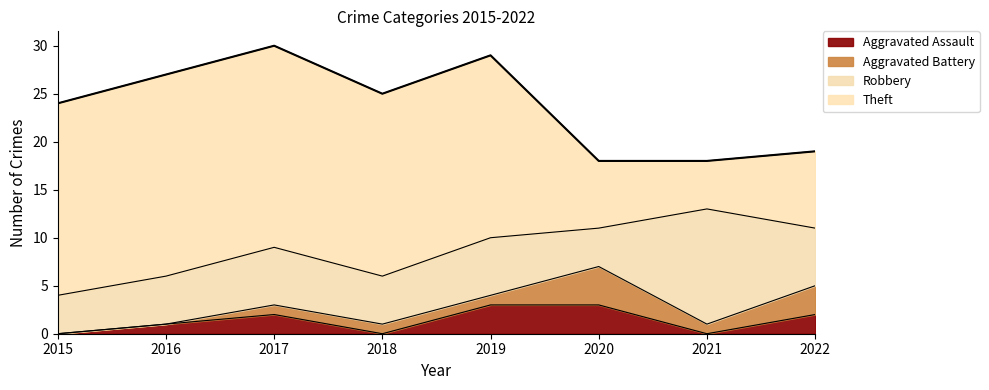

The Theft series shows 30 at 2016. True or false?

False